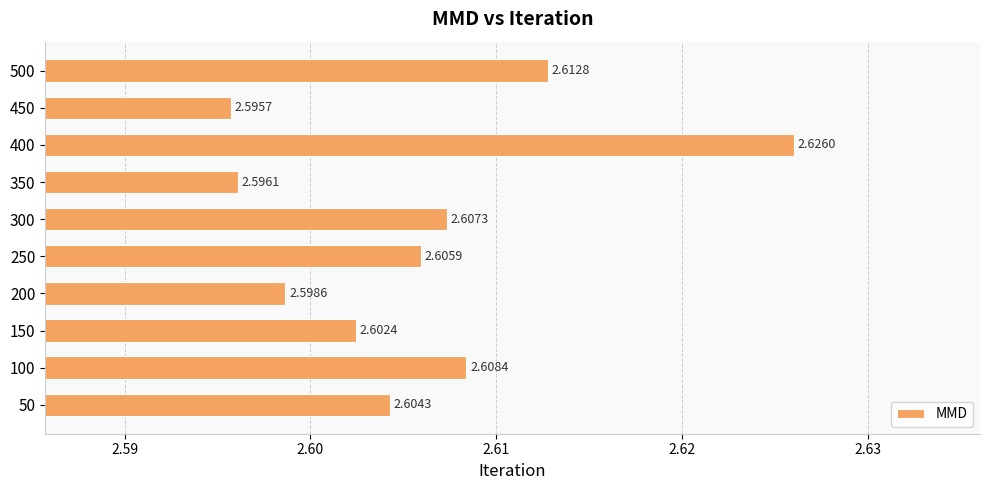

What is the sum of all values?

26.1